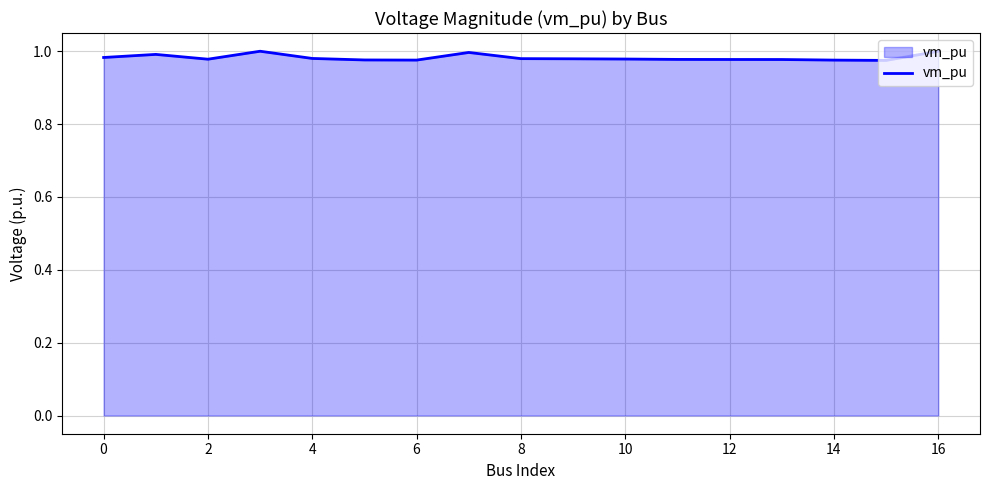

The value at 8 is 0.4. True or false?

False